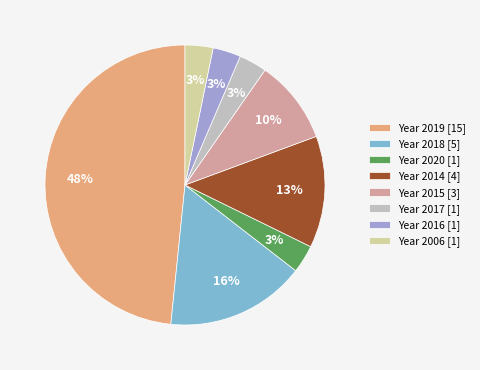

To the nearest percent, what portion does Year 2018 [5] represent?

16%